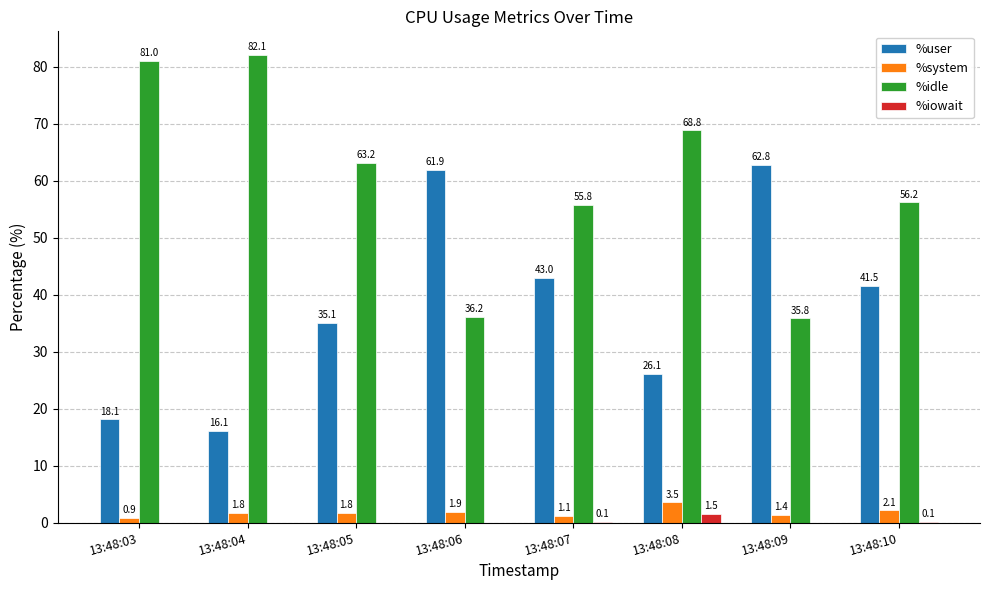

What is the greatest value displayed?

82.1